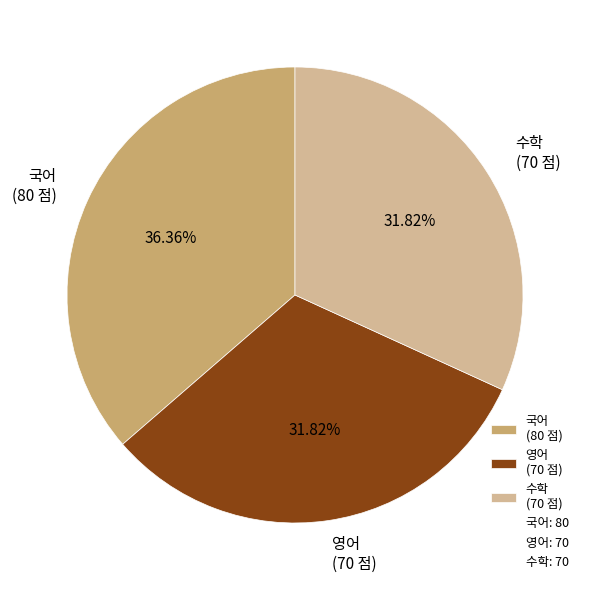

Which slice is the largest?

국어